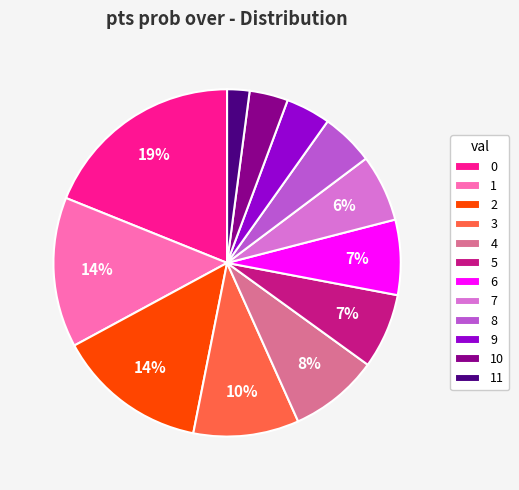

To the nearest percent, what portion does 10 represent?

4%